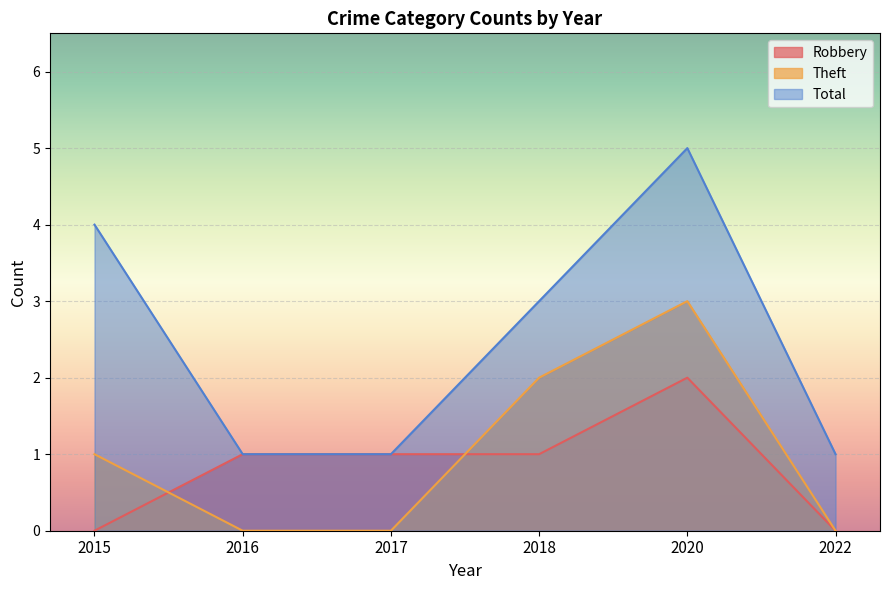

Between 2022 and 2017, which is larger?

2017